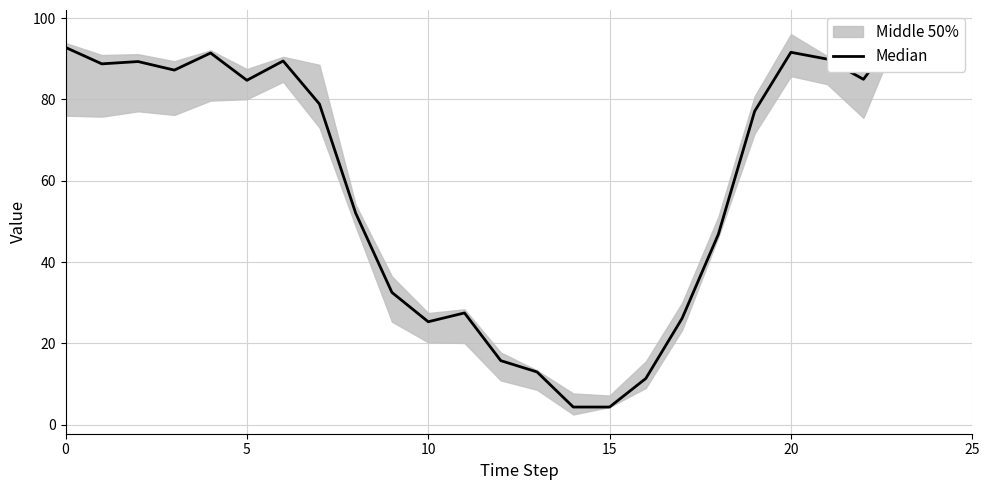

How many interior local valleys (lower than both neighbors) does the data have?

5